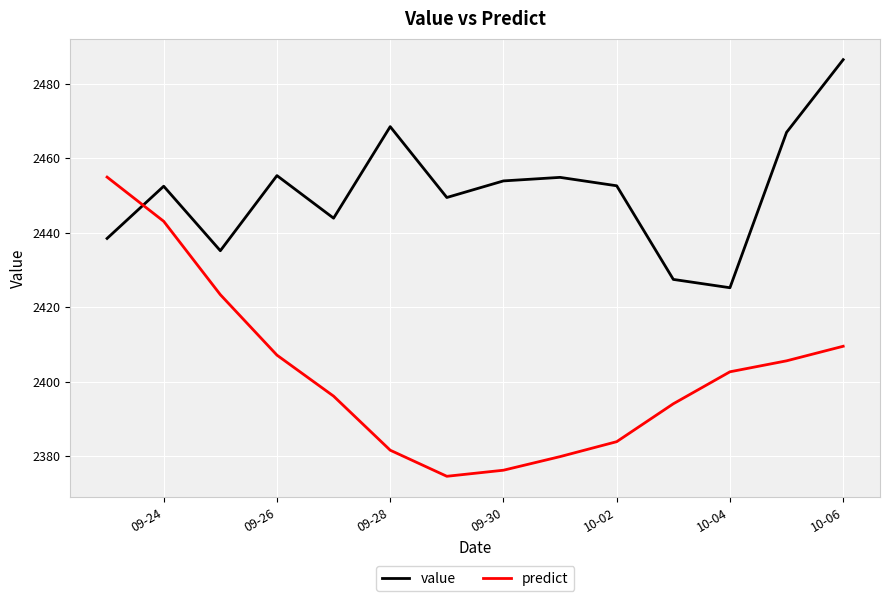

Which series has the largest total across all categories?

value